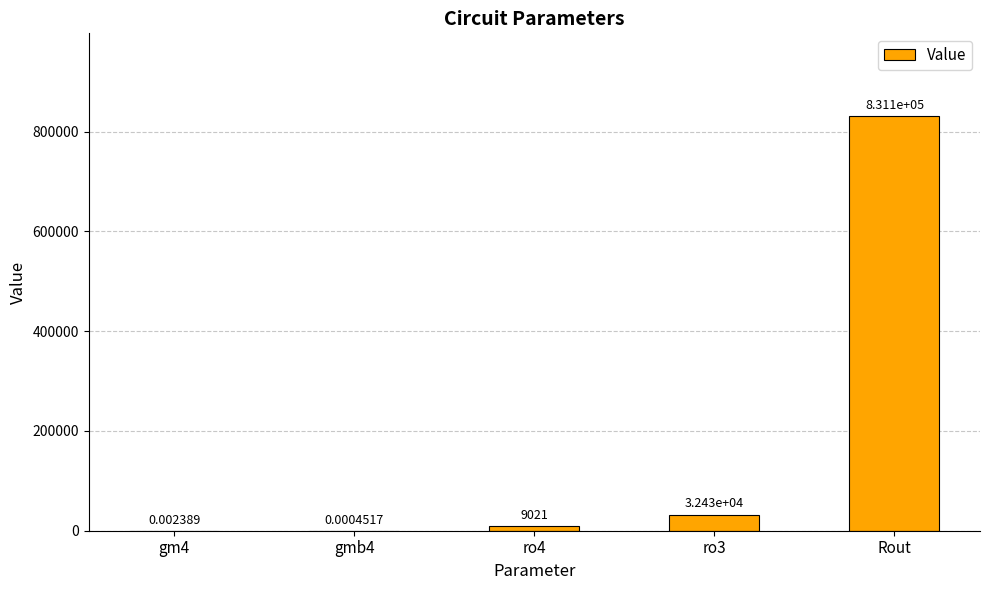

What is the sum of all values?

872539.1